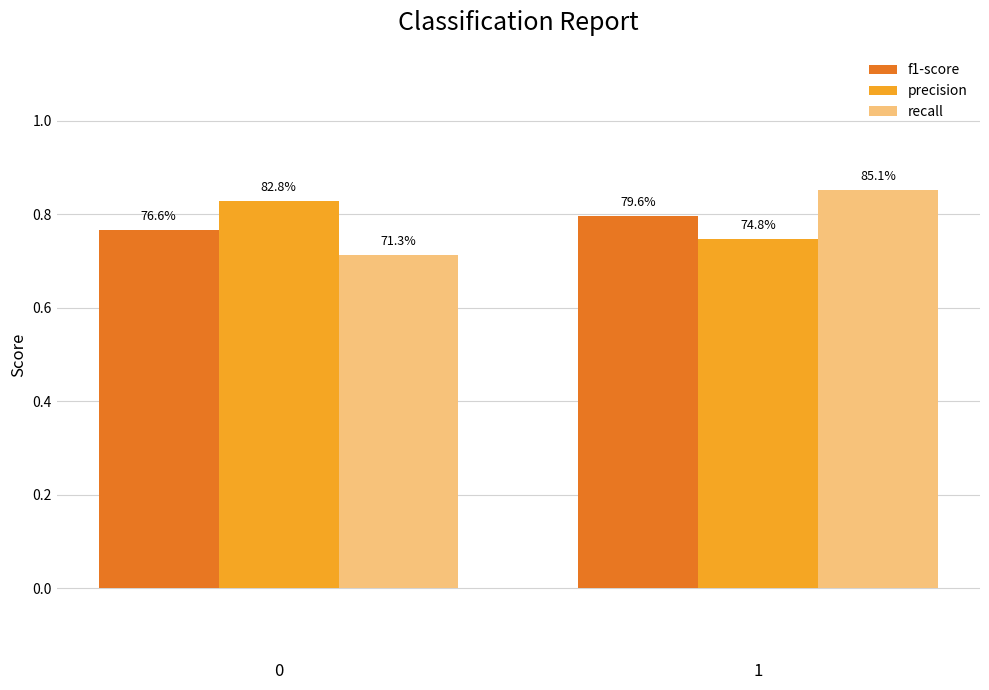

Are the bars grouped side by side (vs. stacked)?

Yes